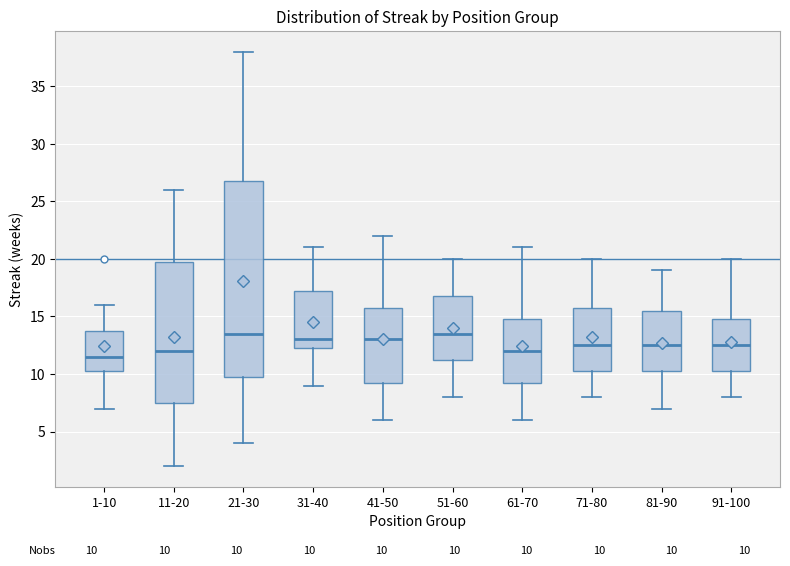

Which box is the tallest, from its lower edge to its upper edge?

21-30